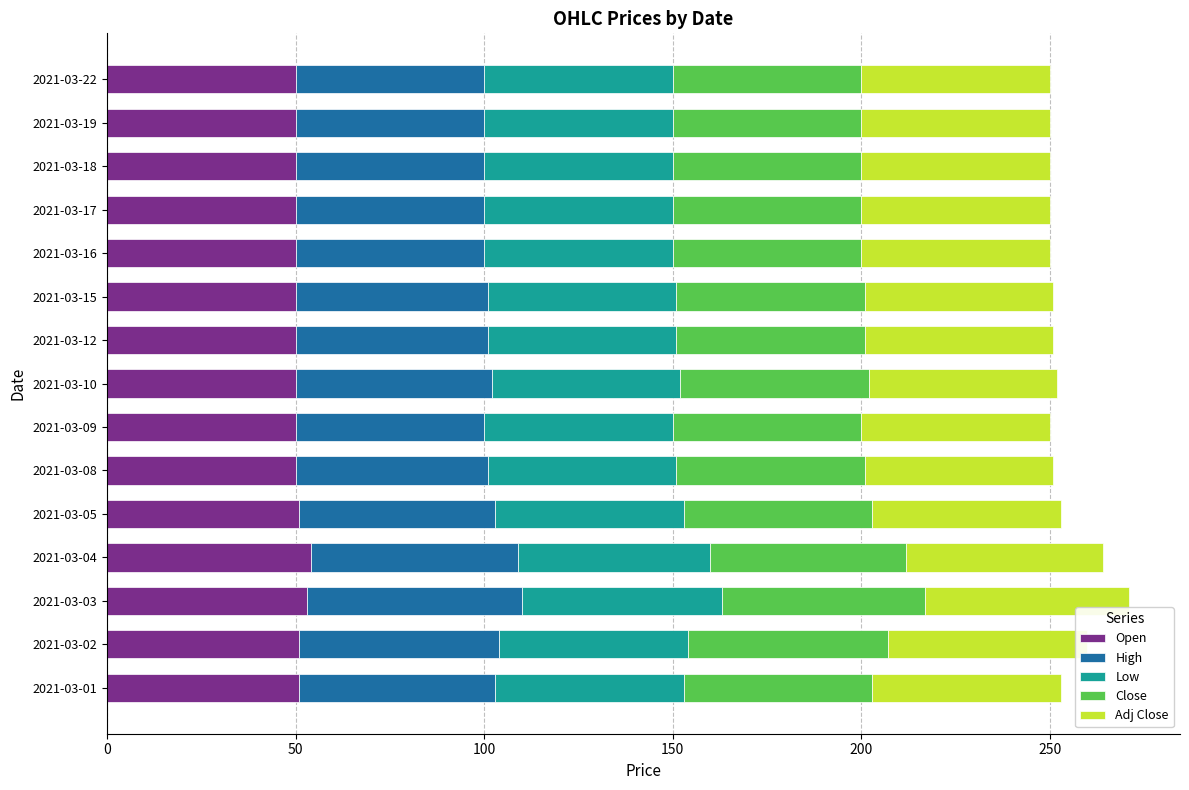

What is the sum of all Open values?

760